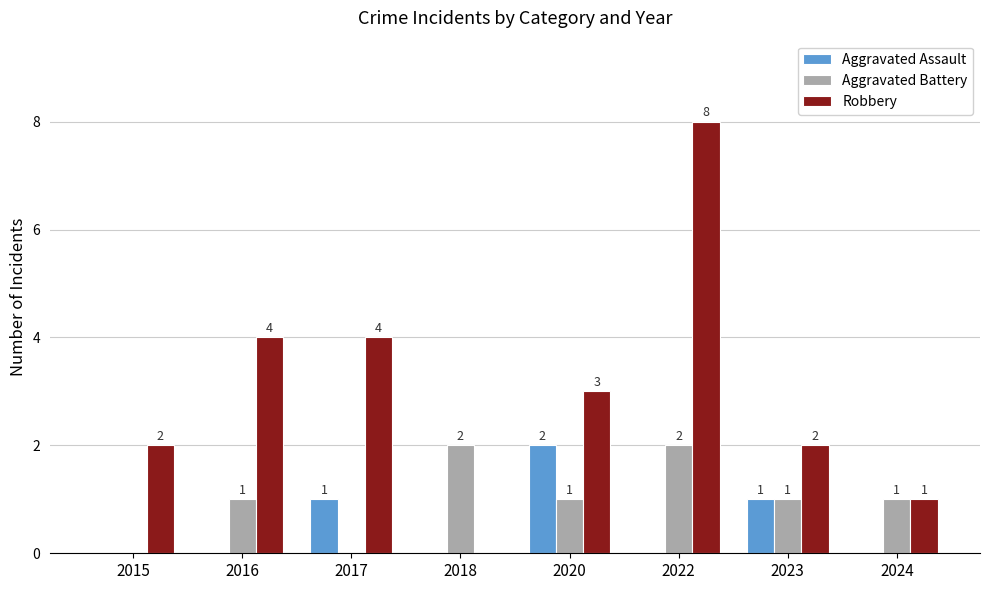

Which series has the largest range (max minus min)?

Robbery